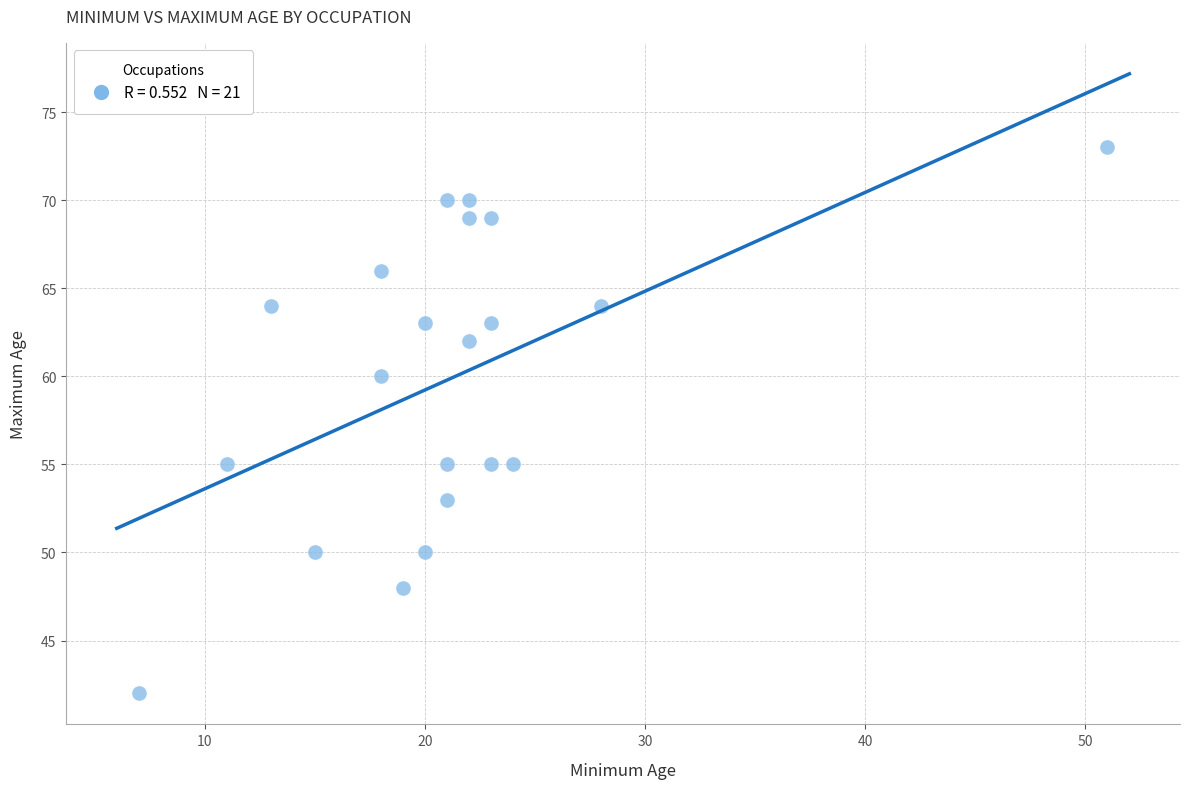

What is the range of X values (max minus min)?

44